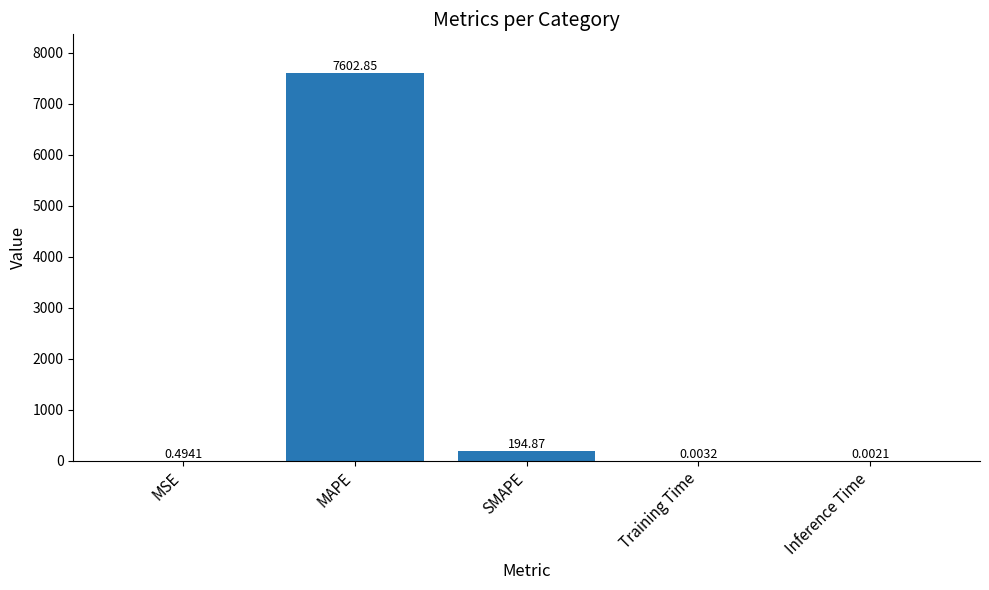

Between SMAPE and Inference Time, which is larger?

SMAPE